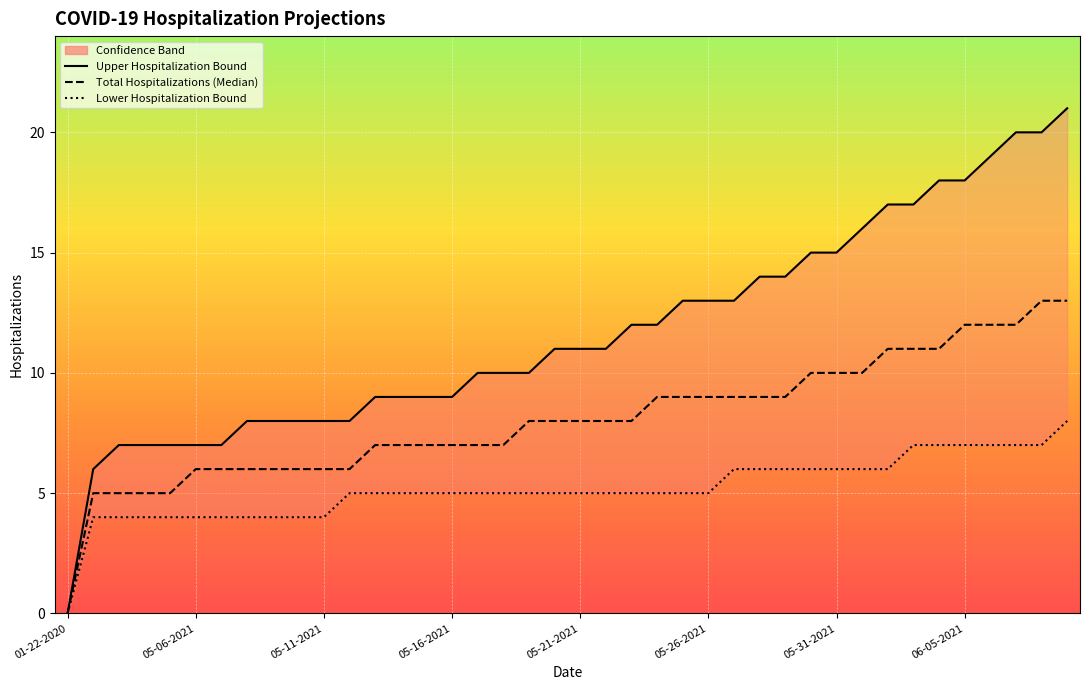

Which series has the widest spread of values?

Upper Hospitalization Bound